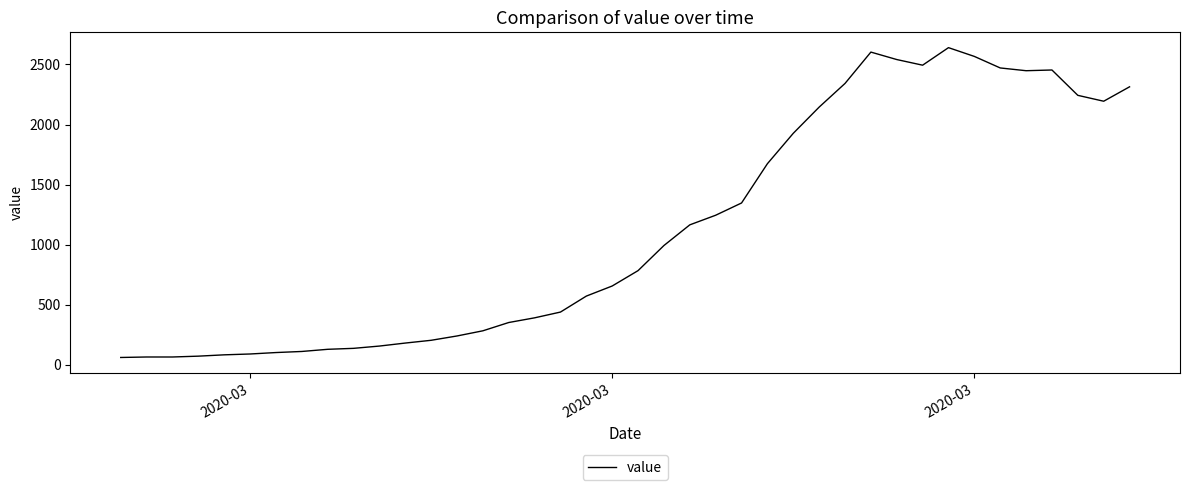

What is the difference between the maximum and minimum values?

2579